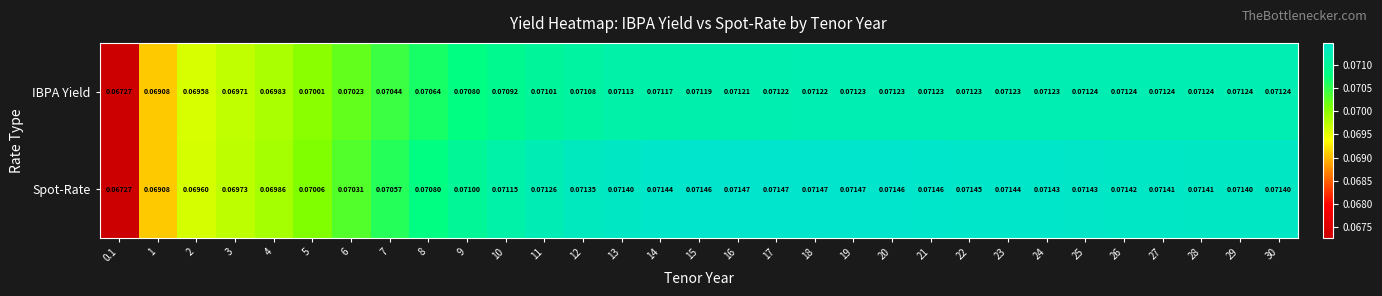

List the series in order of their overall mean, highest first.

Spot-Rate, IBPA Yield